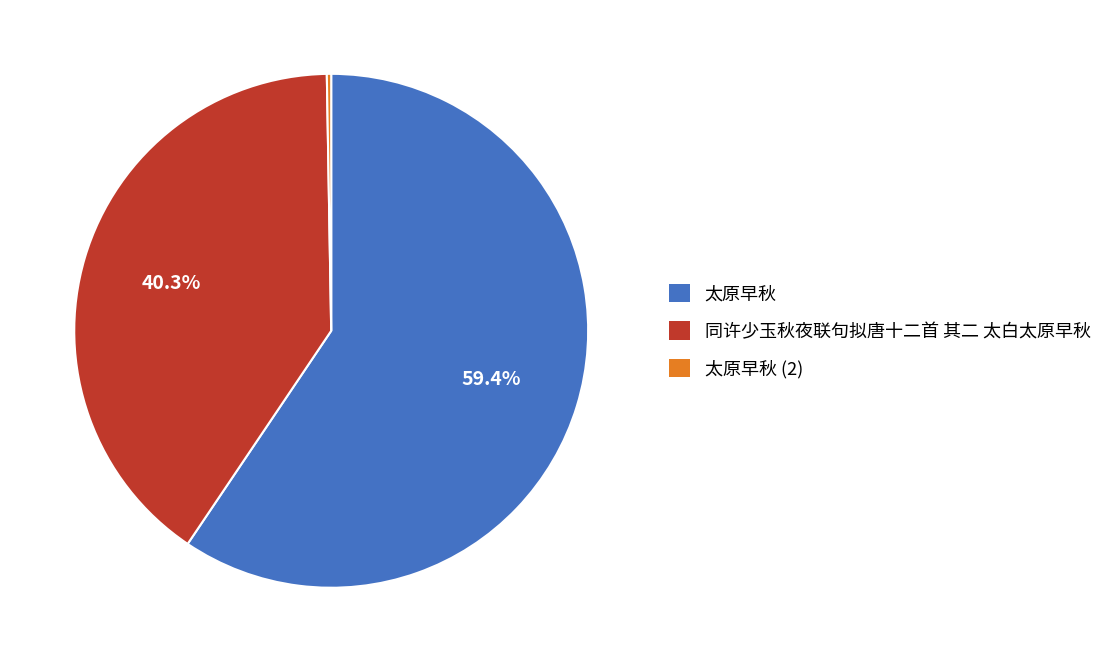

To the nearest percent, what portion does 太原早秋 represent?

59%